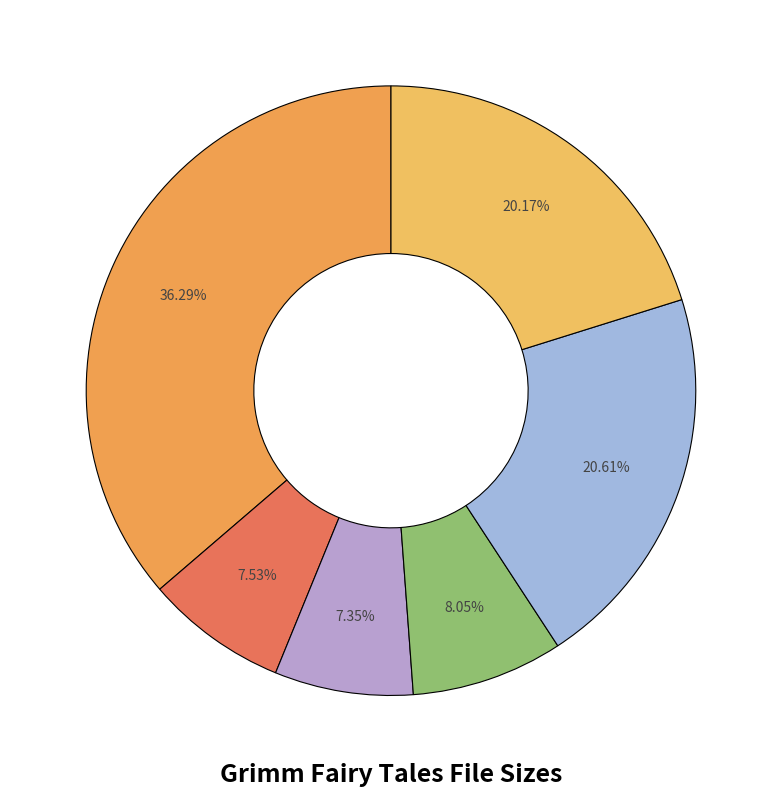

How many slices are in this pie chart?

6